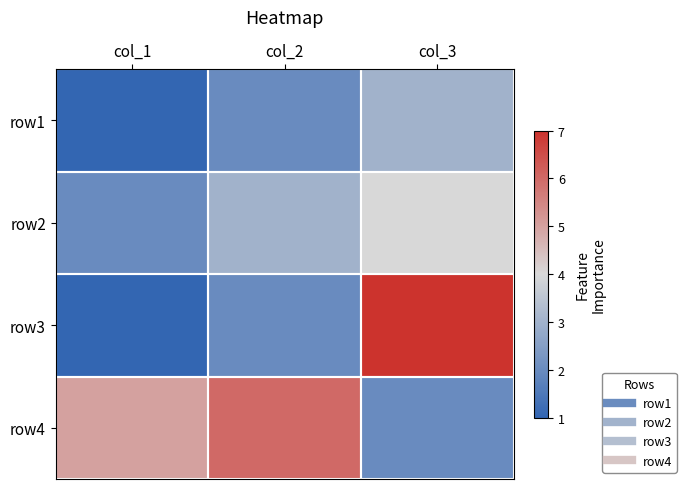

At col_1, list the series in order from largest to smallest.

row4, row2, row1, row3